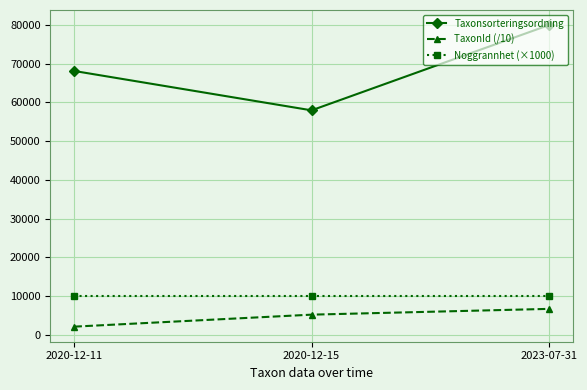

Is the value of Taxonsorteringsordning at 2020-12-15 greater than the value of Noggrannhet (×1000) at 2020-12-15?

Yes